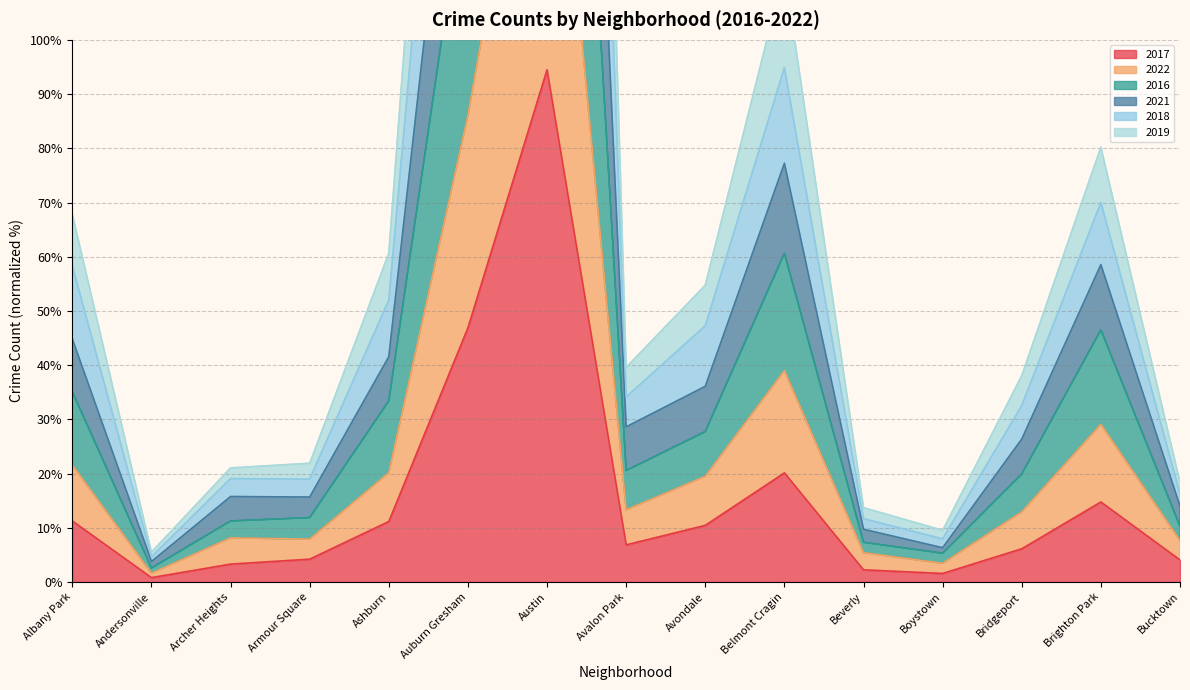

At which category does 2019 reach its first local valley?

Andersonville